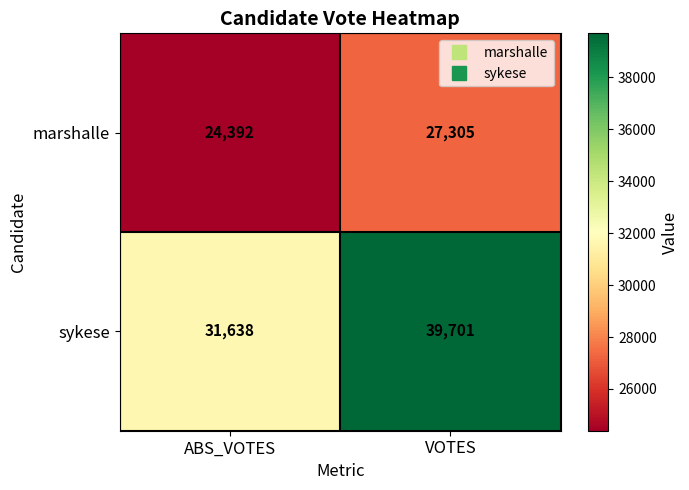

Reading right to left, what are all the values shown in this chart?

marshalle: 27305	24392
sykese: 39701	31638